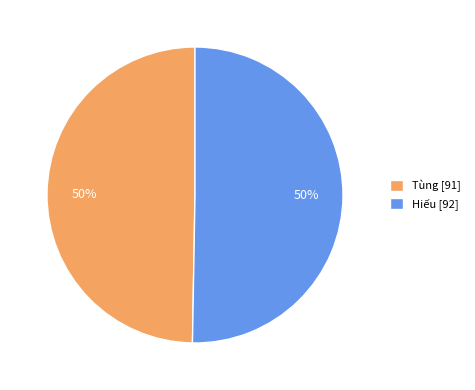

What is the ratio of the value at Hiếu [92] to the value at Tùng [91]?

1.0